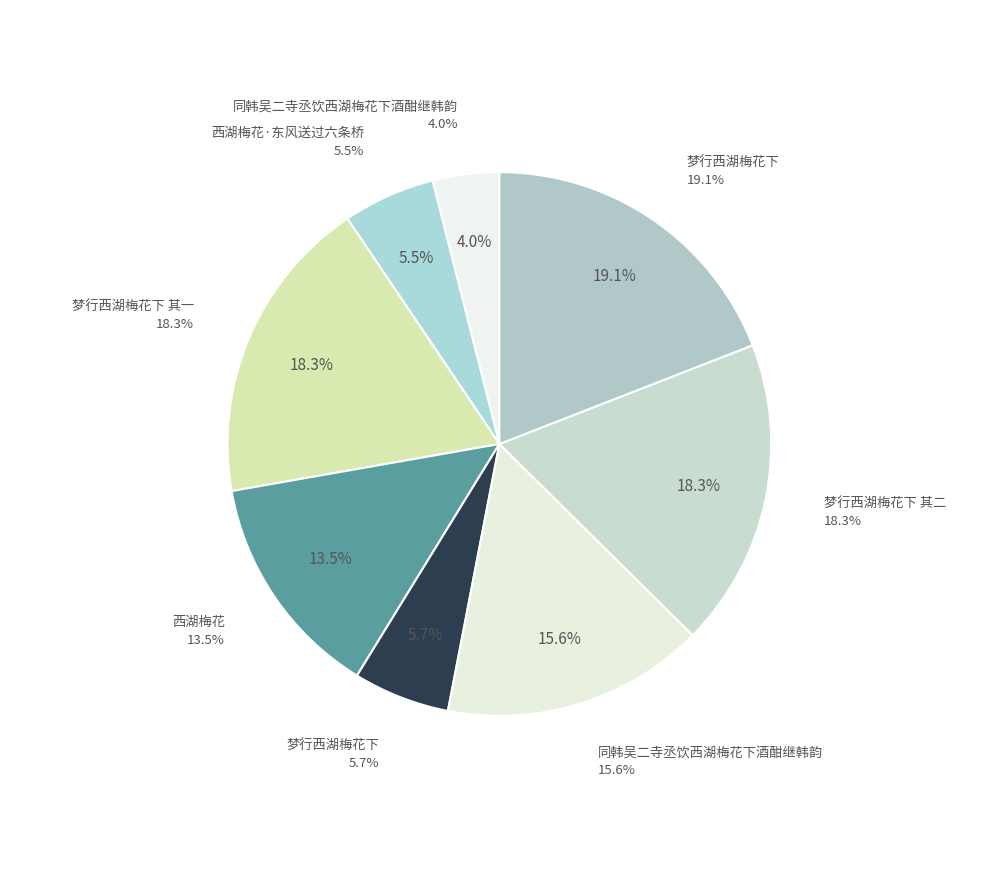

To the nearest percent, what is the average slice percentage?

12%